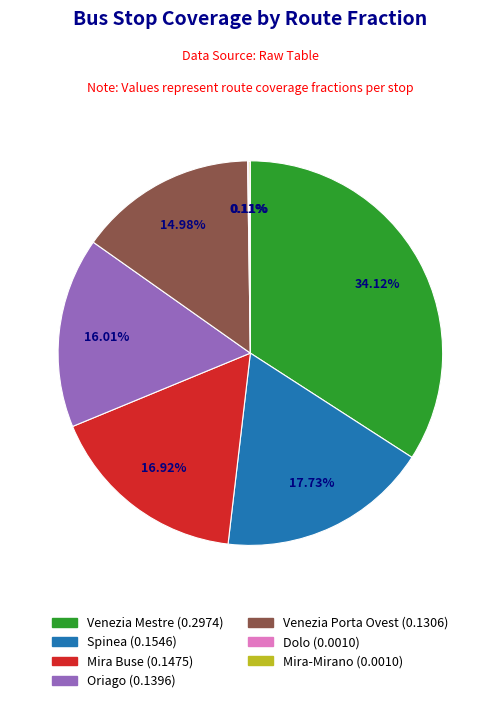

Is it true that Oriago is 23% of the pie?

False